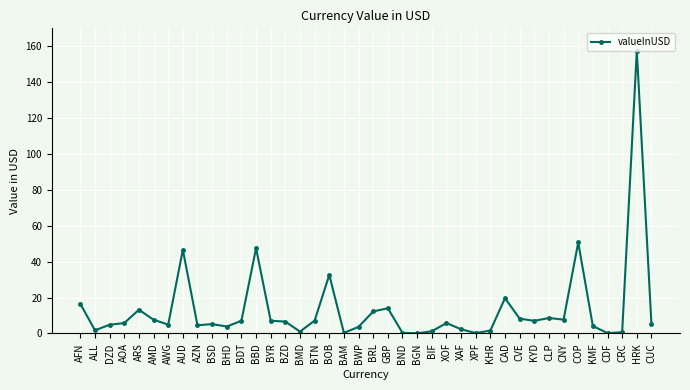

True or false: the data has more than 1 interior local peaks.

True